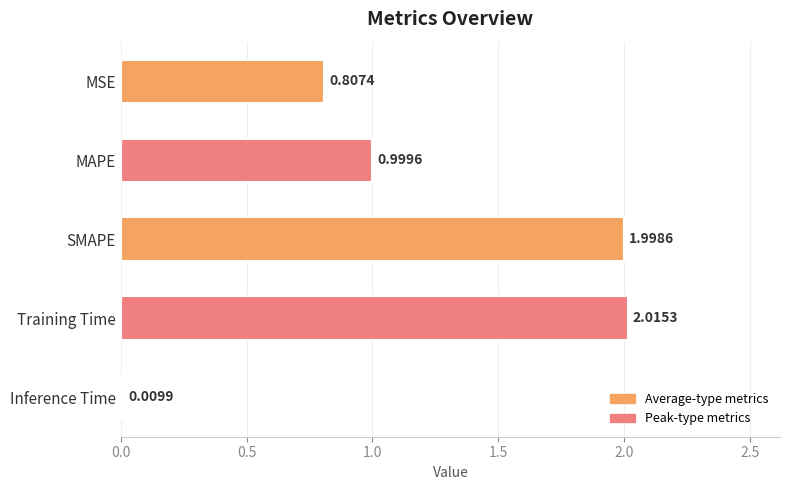

List the labels in order of value, largest first.

Training Time, SMAPE, MAPE, MSE, Inference Time